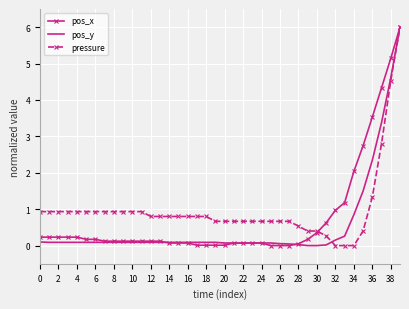

What is the maximum value shown in the chart?

6.0